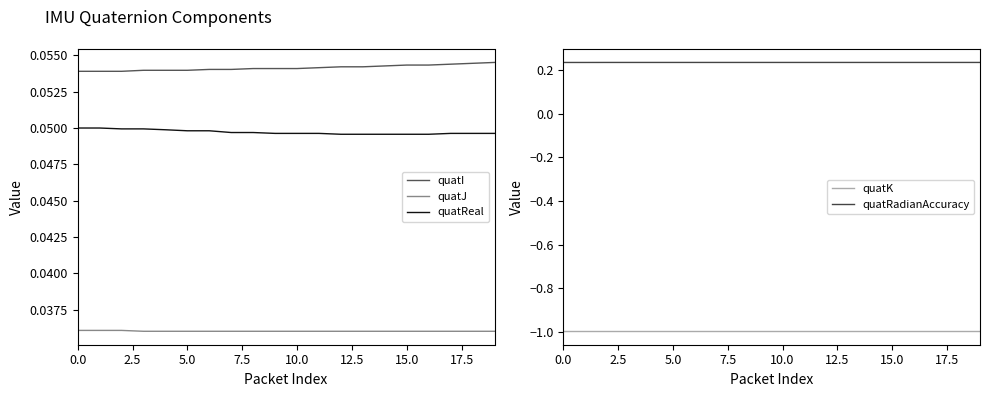

True or false: quatReal and quatJ cross at least once.

False